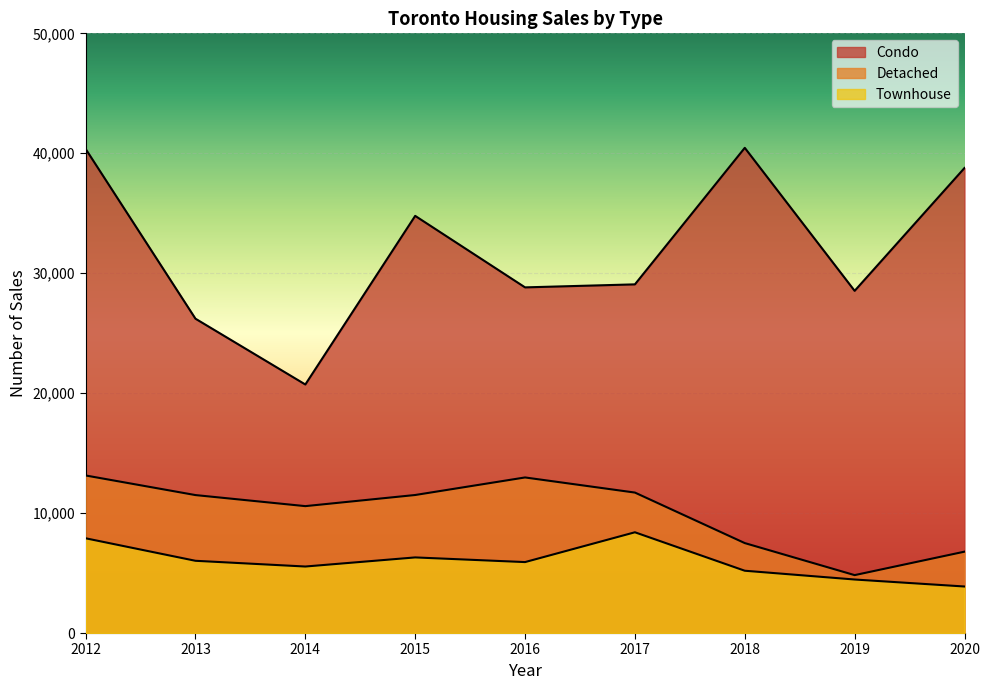

Which series changed the most between 2012 and 2020?

Detached